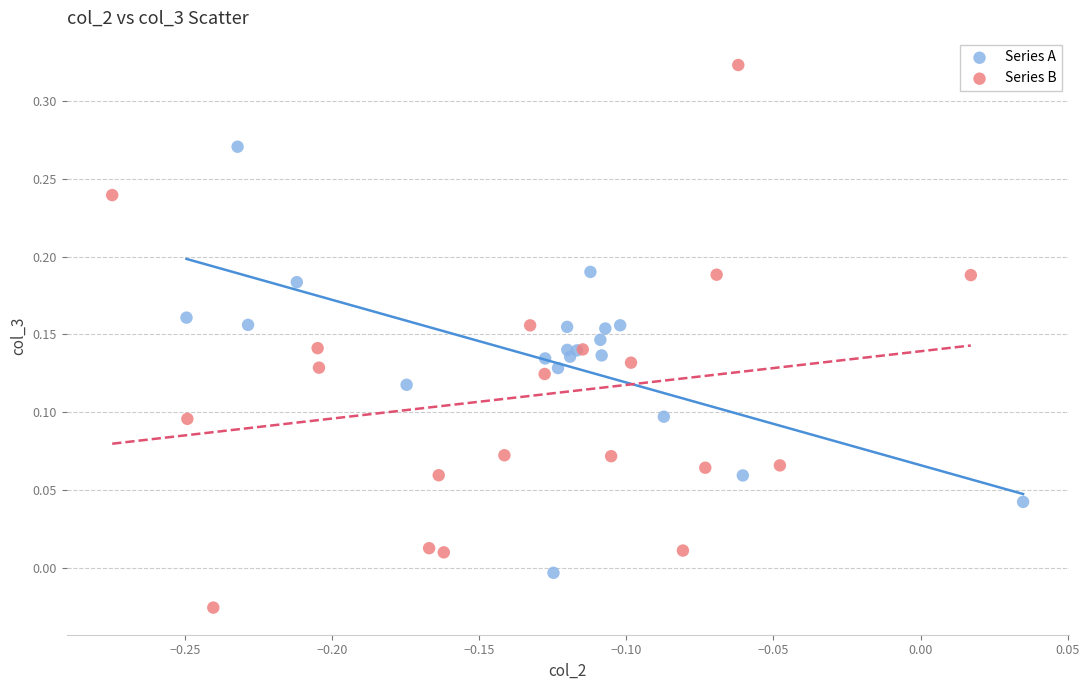

Which series has the widest spread of Y values?

Series B